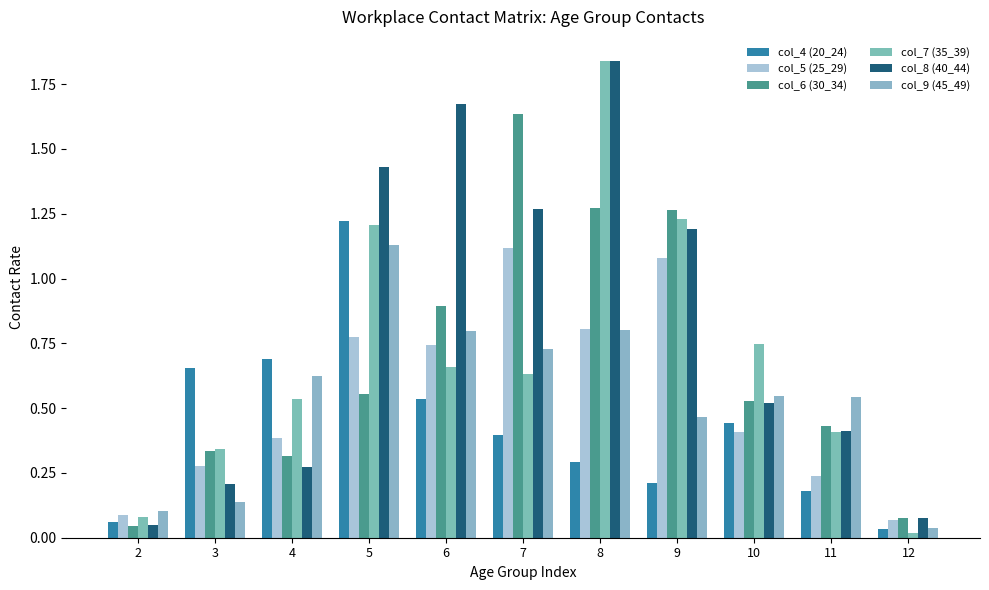

How many groups of bars are there?

11